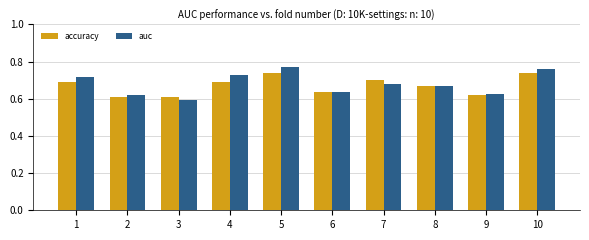

Which series changed the most between 1 and 6?

auc